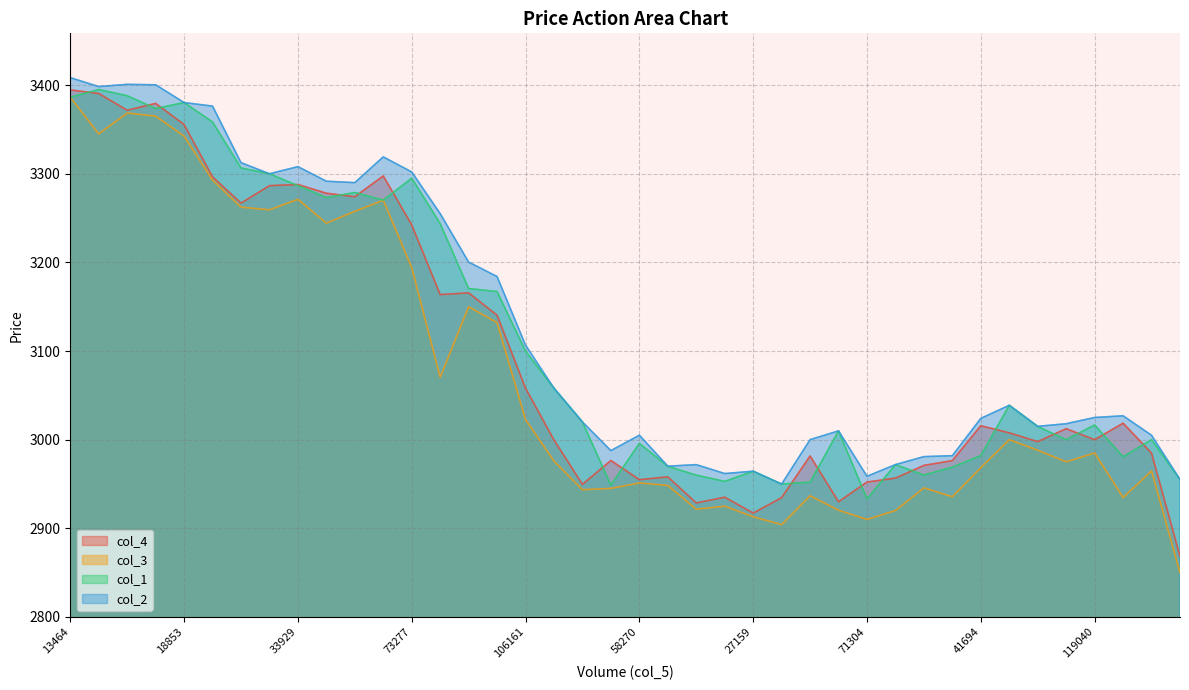

Between 52852 and 13464, which is larger?

13464